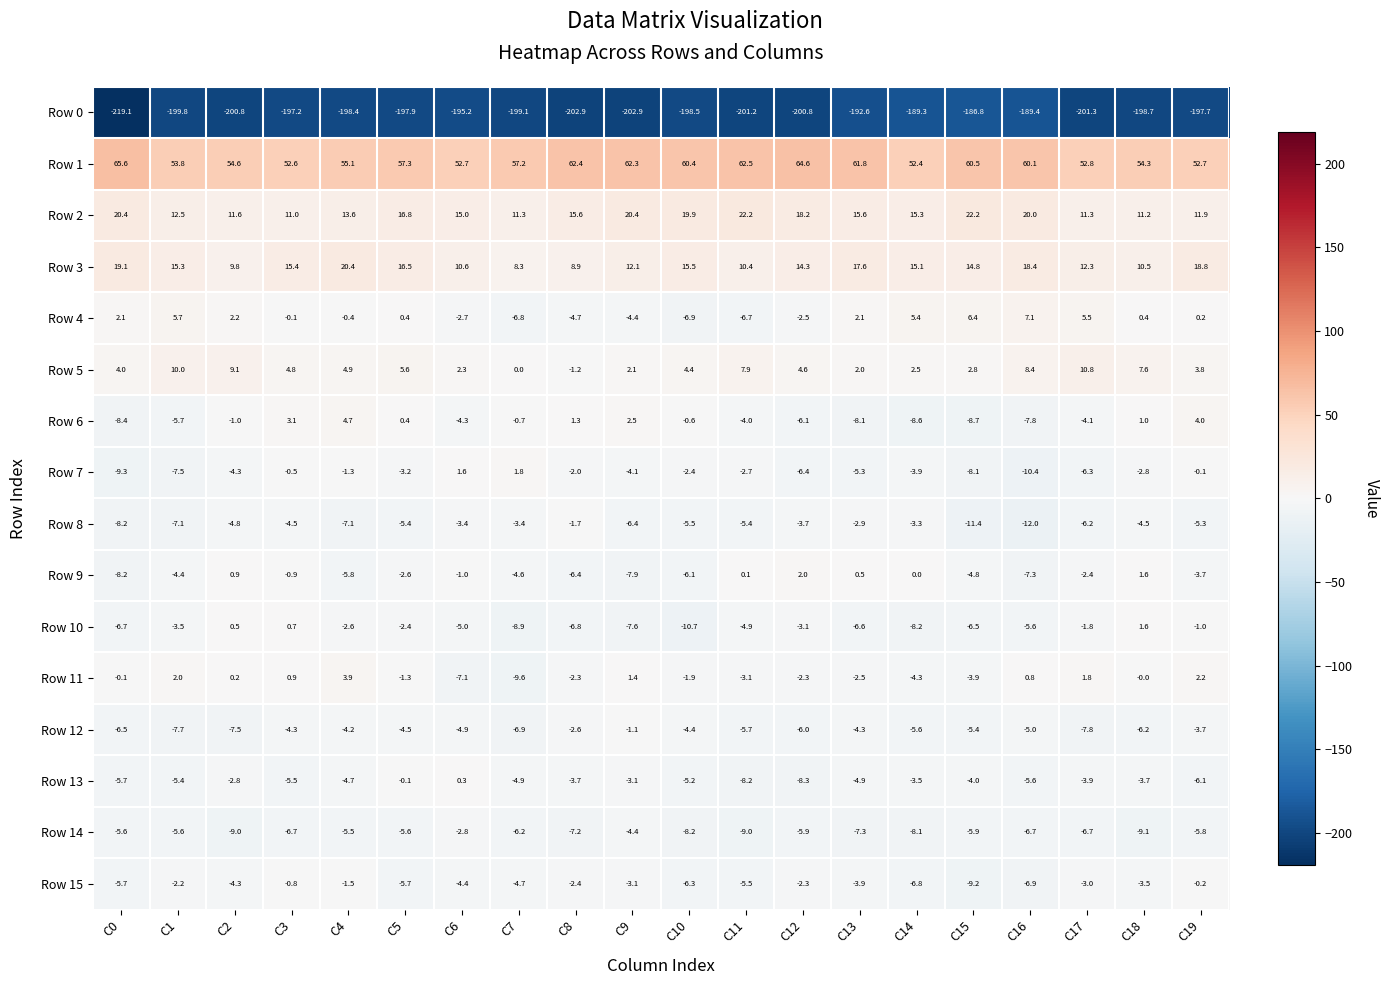

At which category is the sum across all series the highest?

C4